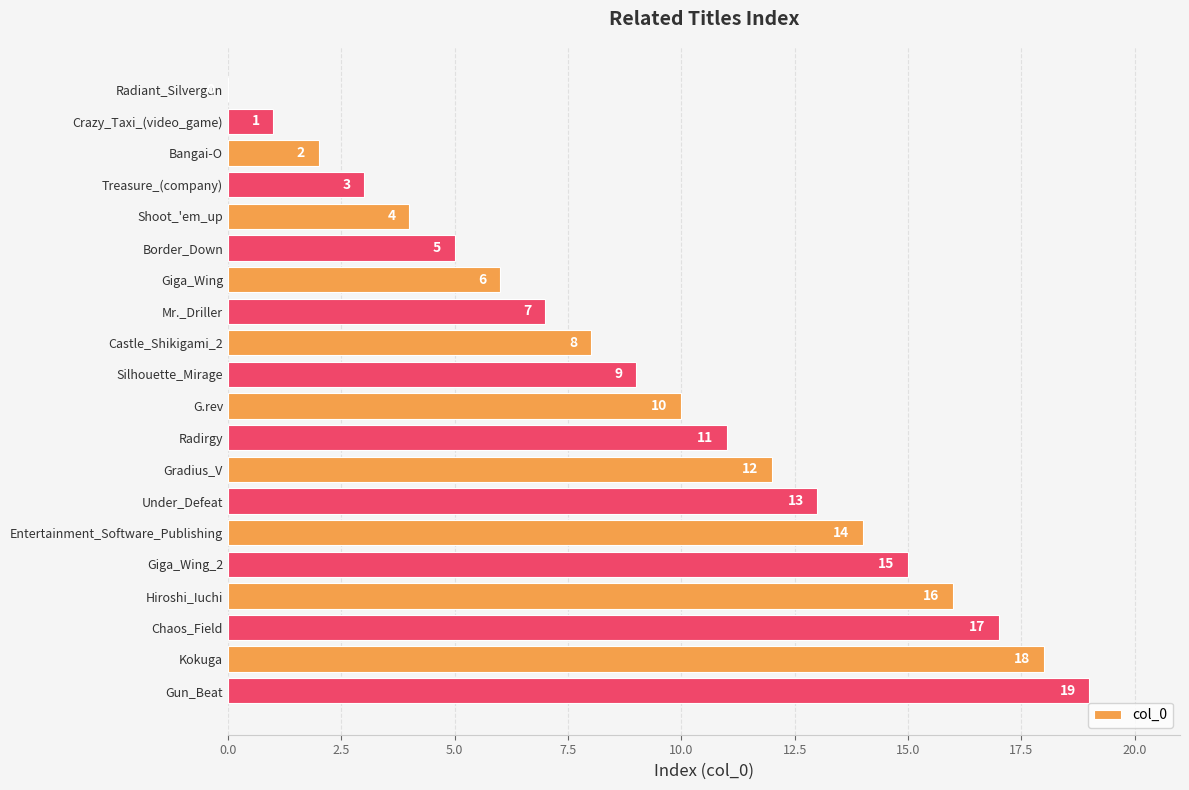

What is the average value?

10